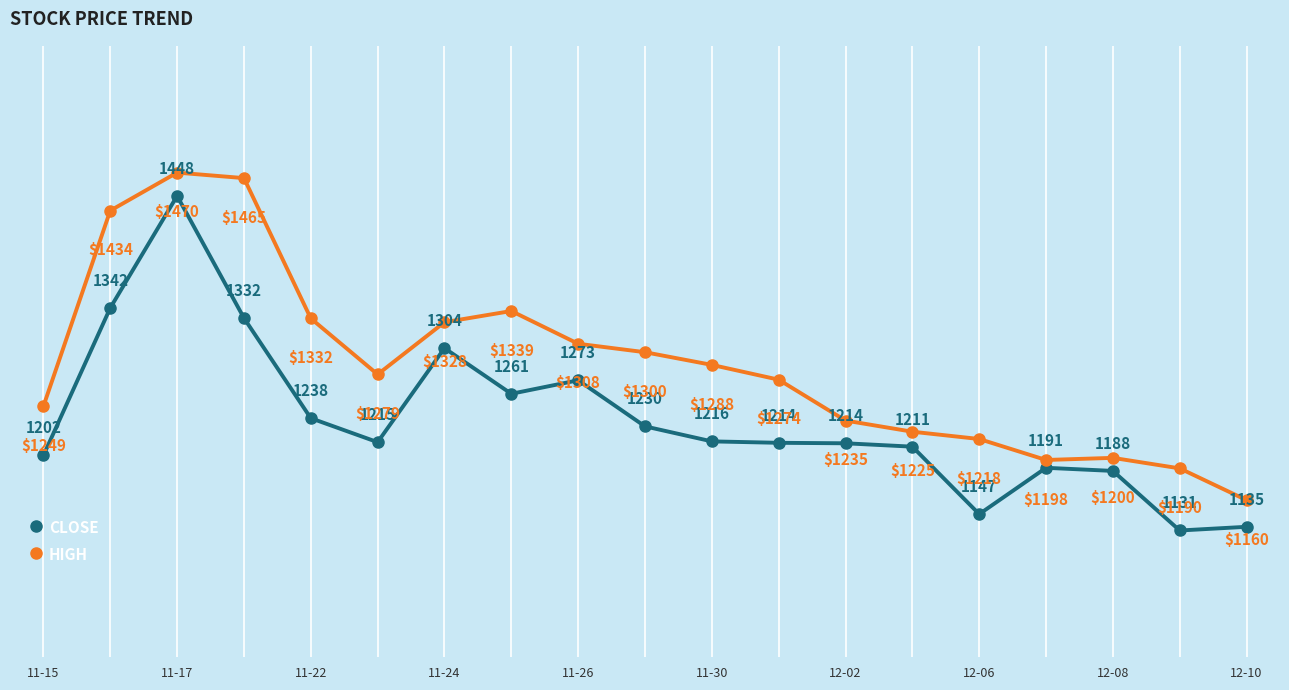

What is the maximum value shown in the chart?

1470.0